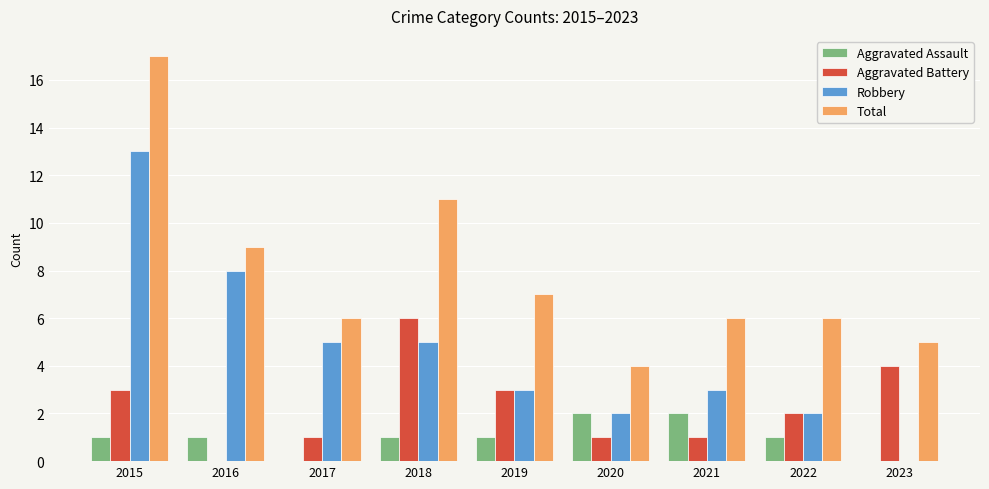

What are all the series names shown in the legend?

Aggravated Assault, Aggravated Battery, Robbery, Total